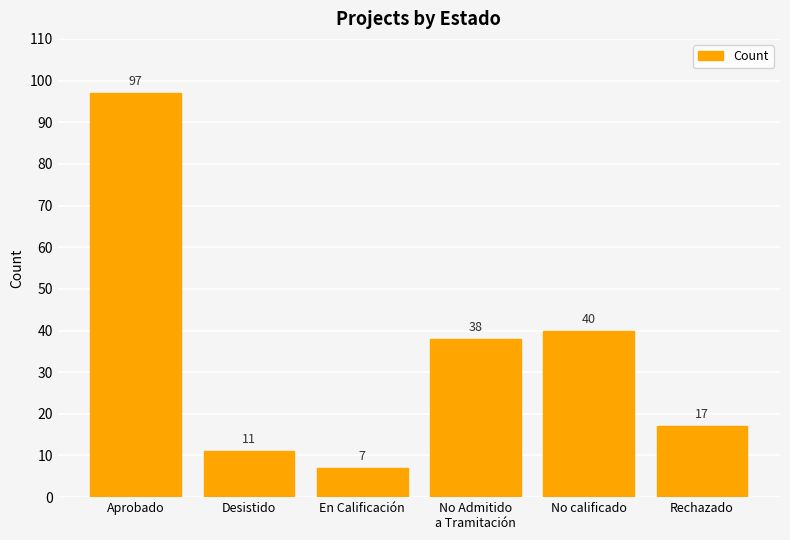

How many bars are there in total?

6